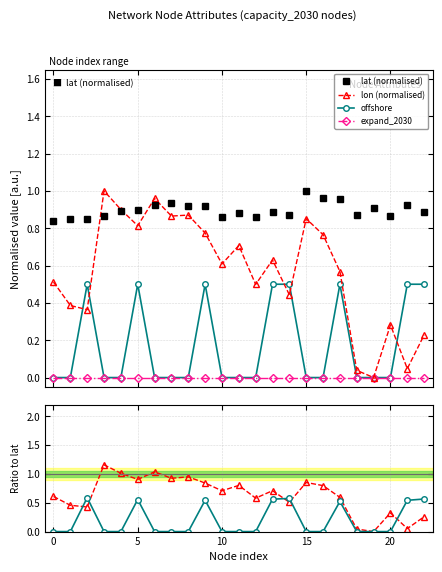

How many series are shown in this chart?

6